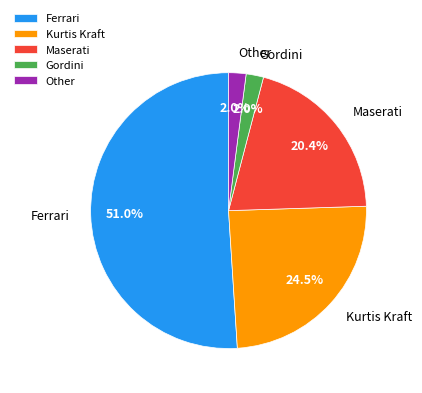

Which category has the biggest portion of the pie?

Ferrari